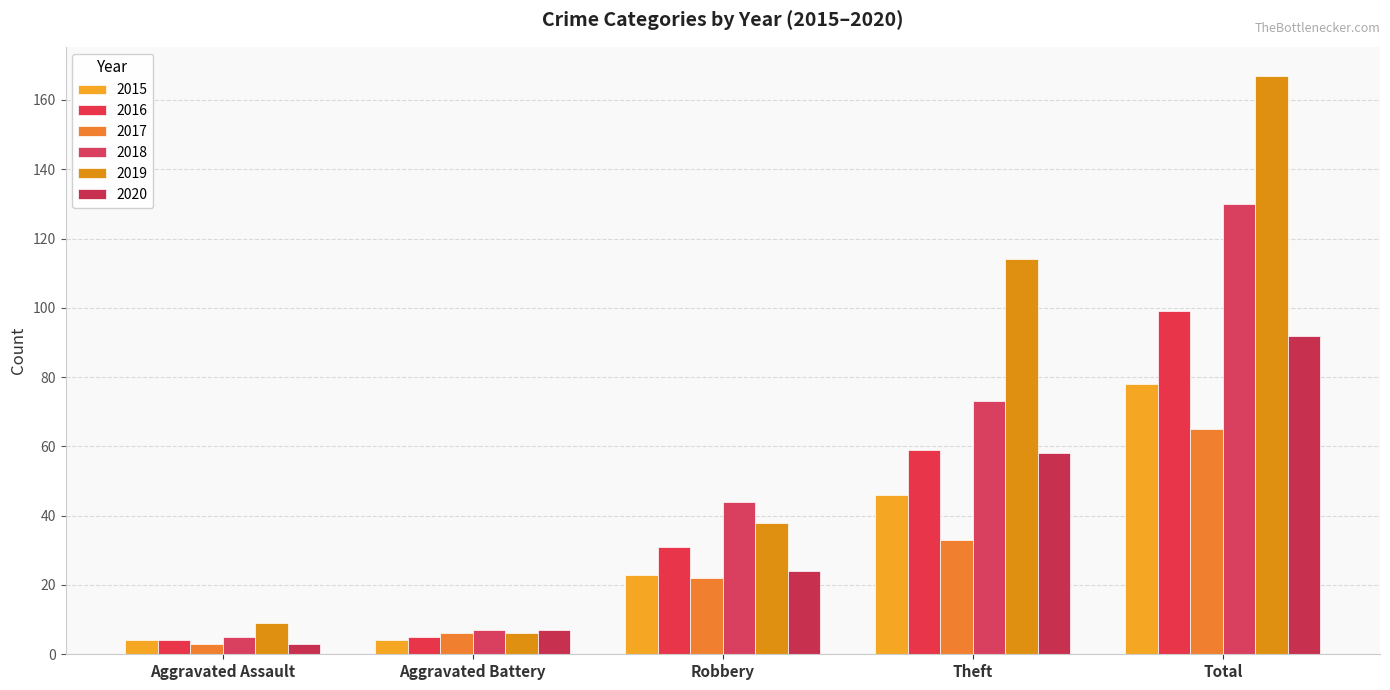

Reading right to left, extract all data points from this chart.

2015: Total=78	Theft=46	Robbery=23	Aggravated Battery=4	Aggravated Assault=4
2016: Total=99	Theft=59	Robbery=31	Aggravated Battery=5	Aggravated Assault=4
2017: Total=65	Theft=33	Robbery=22	Aggravated Battery=6	Aggravated Assault=3
2018: Total=130	Theft=73	Robbery=44	Aggravated Battery=7	Aggravated Assault=5
2019: Total=167	Theft=114	Robbery=38	Aggravated Battery=6	Aggravated Assault=9
2020: Total=92	Theft=58	Robbery=24	Aggravated Battery=7	Aggravated Assault=3